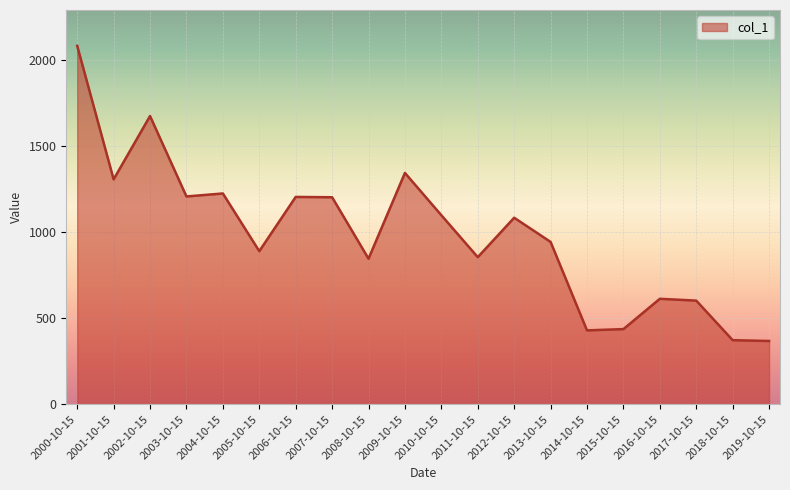

Which label corresponds to the largest value in the chart?

2000-10-15